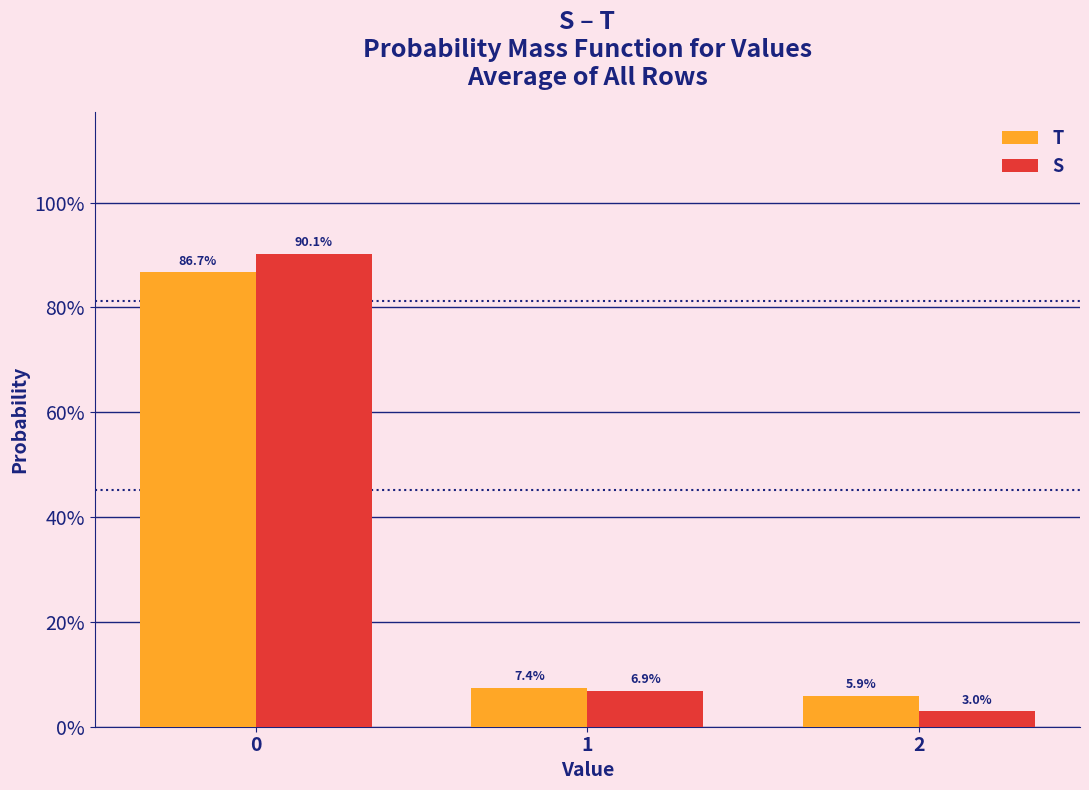

What are all the series names shown in the legend?

T, S